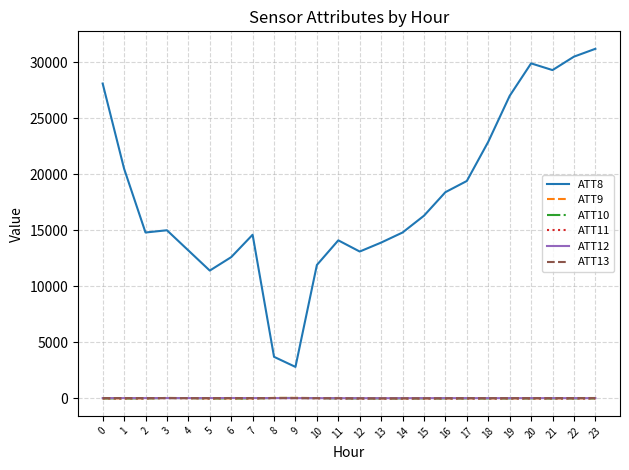

At how many categories does at least one series exceed 6859?

22